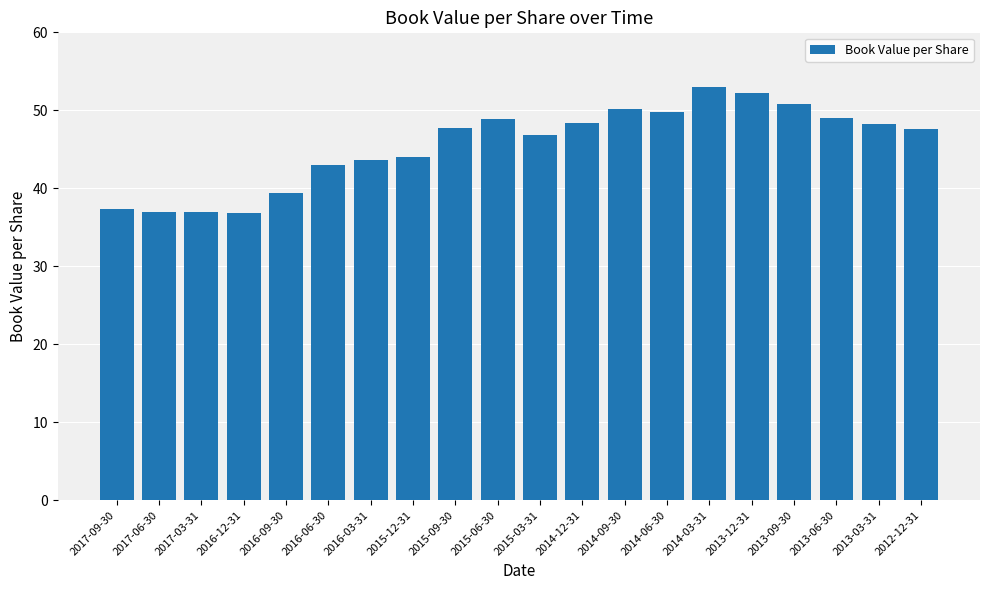

The chart shows a value of 57.2 at 2016-09-30. True or false?

False